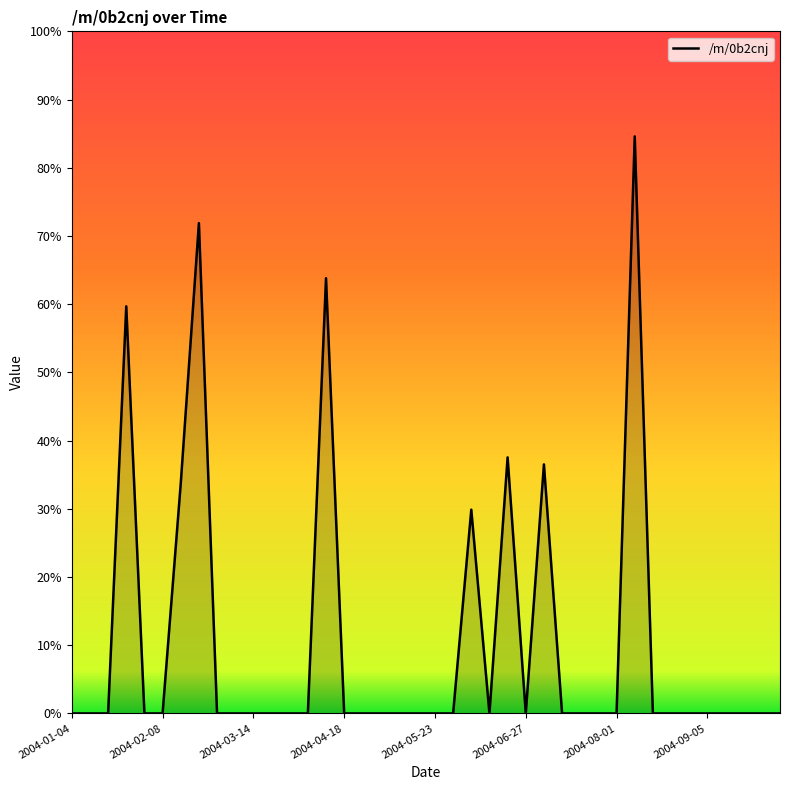

Is this an area chart (filled region under the line)?

Yes